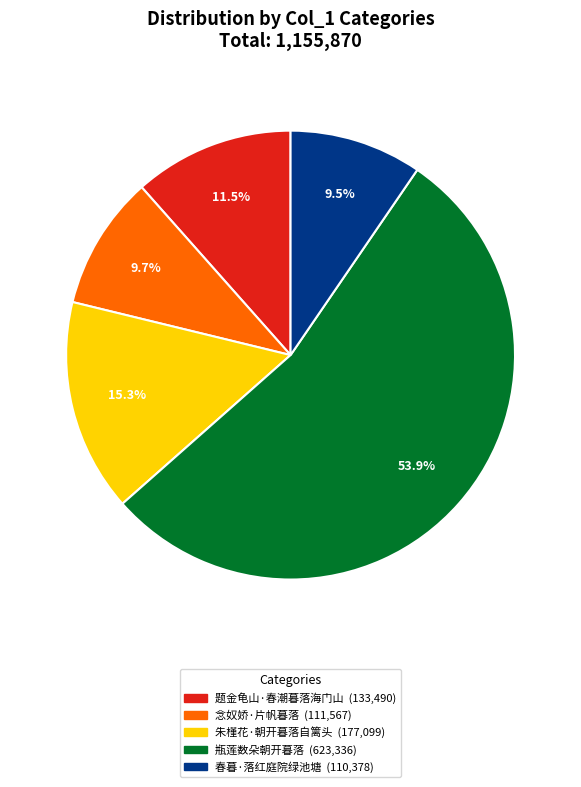

Count the number of slices in the pie.

5